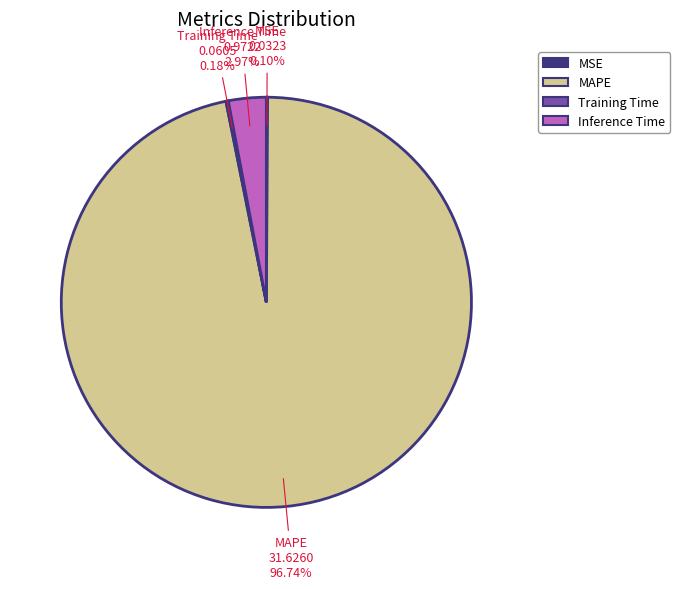

Does any single category account for the majority?

Yes